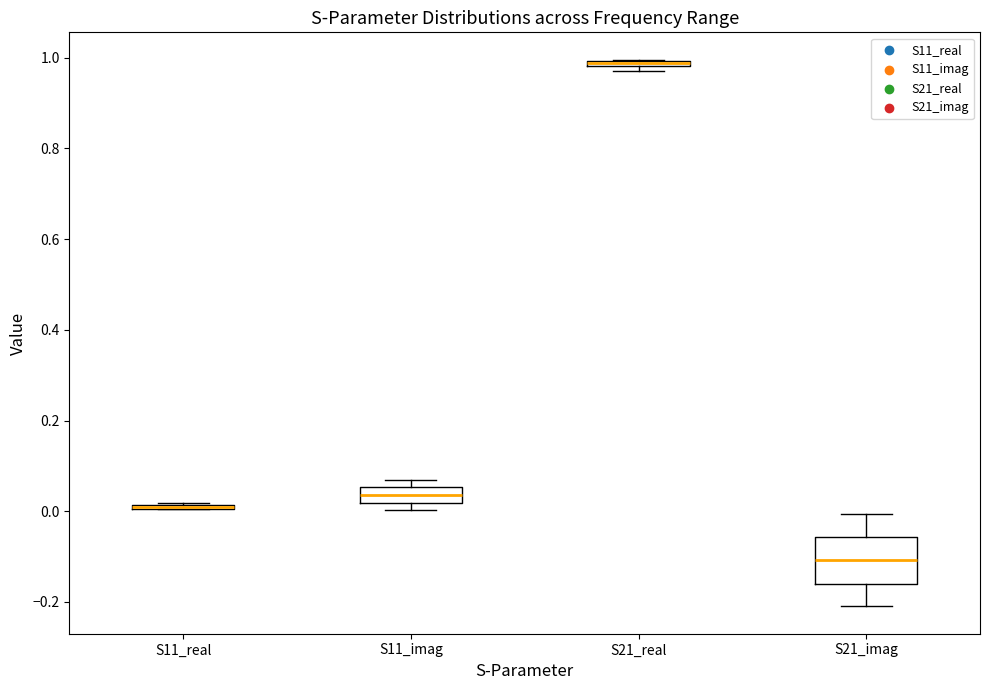

Which box is the tallest, from its lower edge to its upper edge?

S21_imag